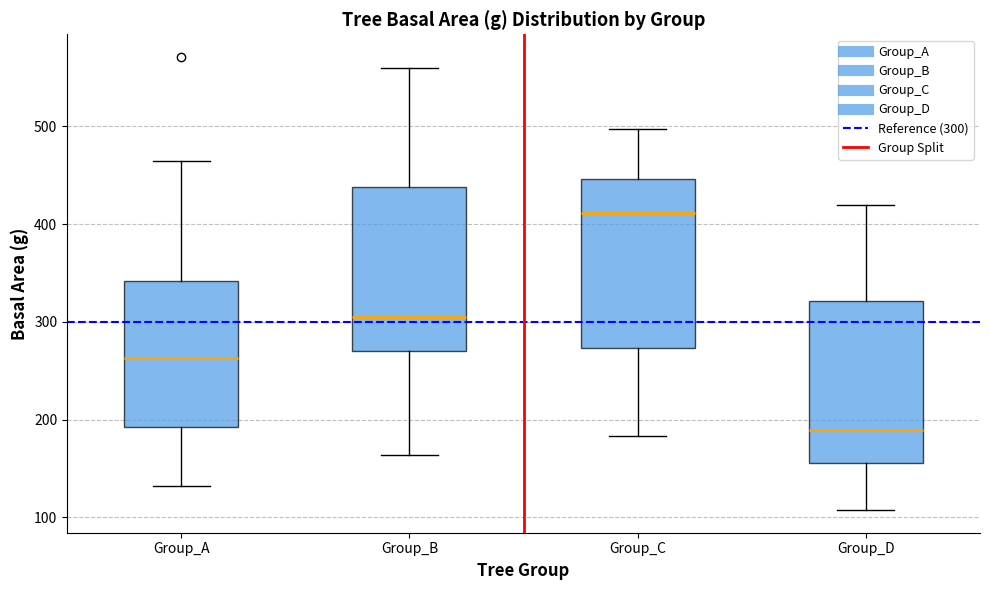

Which box's median line is the highest?

Group_C